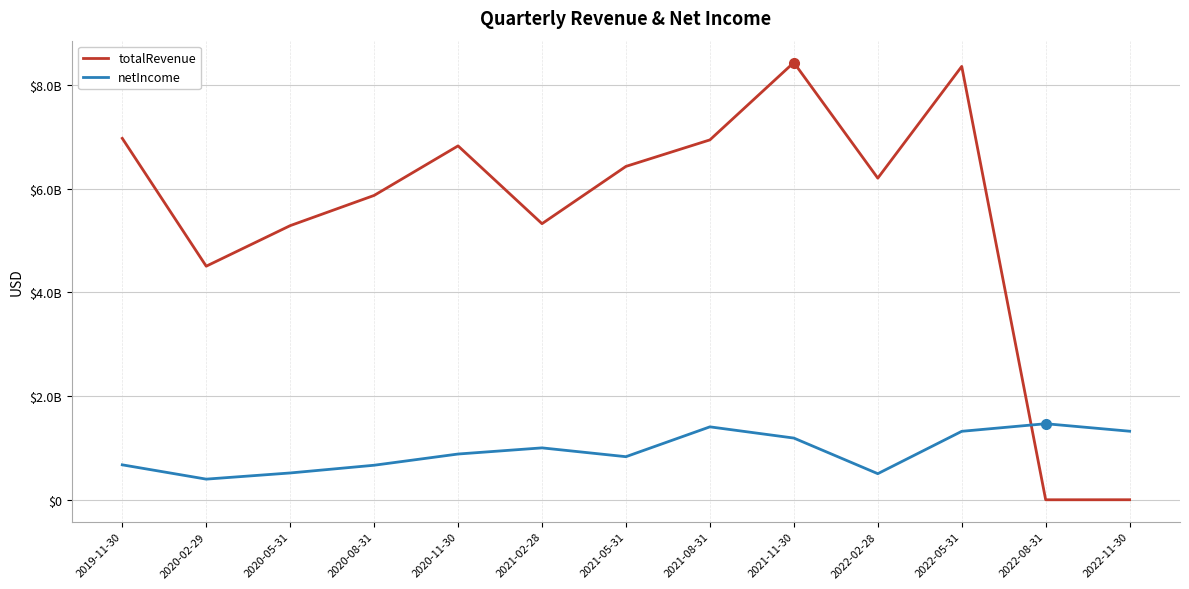

What are all the series names shown in the legend?

totalRevenue, netIncome